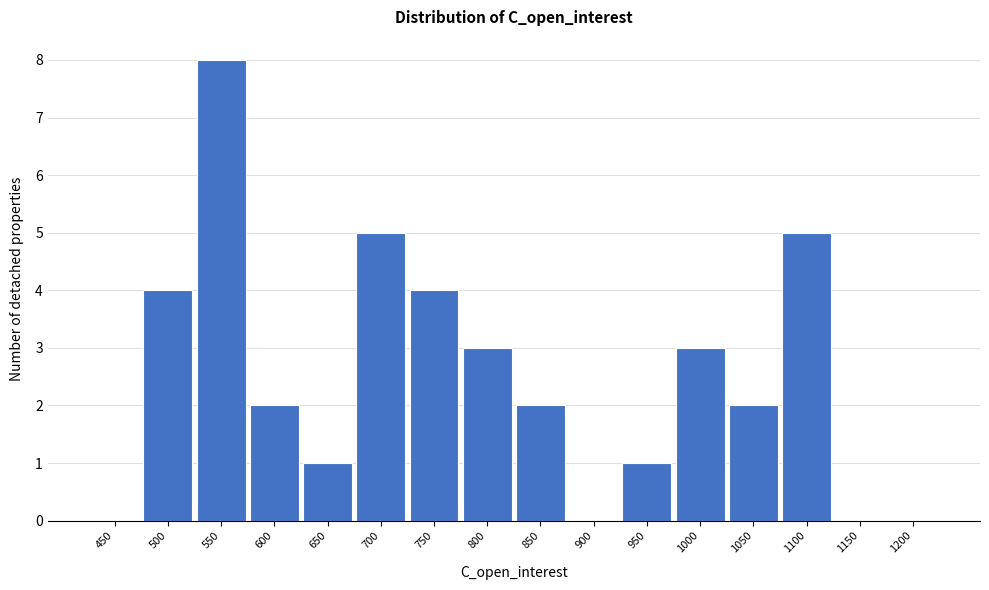

Reading left to right, what are all the values shown in this chart?

450=0	500=4	550=8	600=2	650=1	700=5	750=4	800=3	850=2	900=0	950=1	1000=3	1050=2	1100=5	1150=0	1200=0